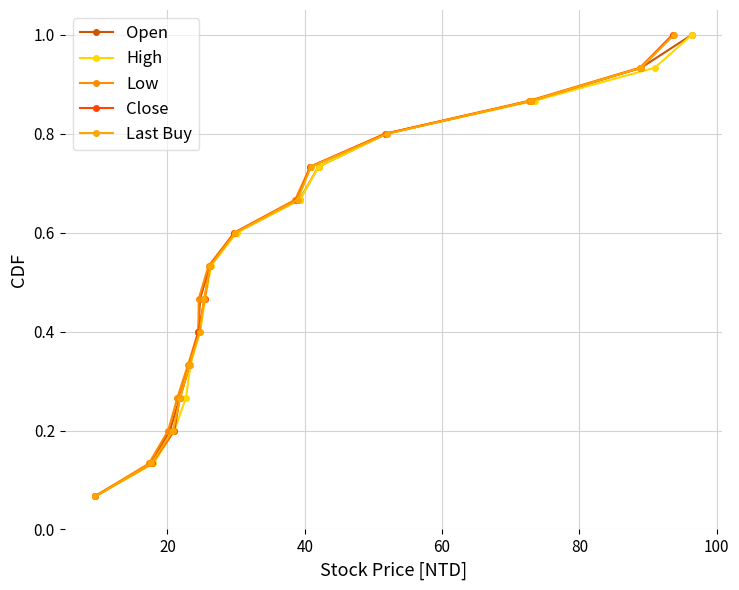

Does the chart display data point markers on the line(s)?

Yes